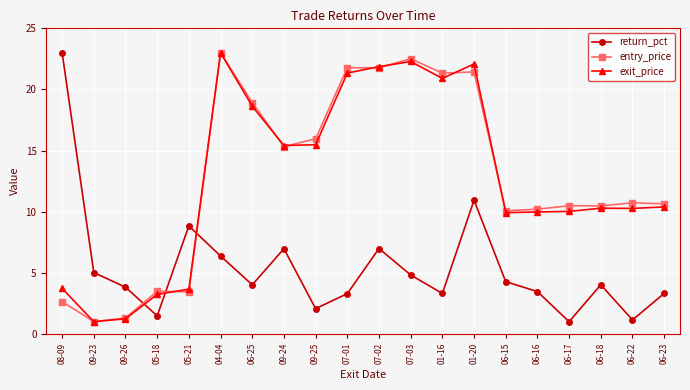

What is the difference between the highest and lowest values at 08-09?

20.4